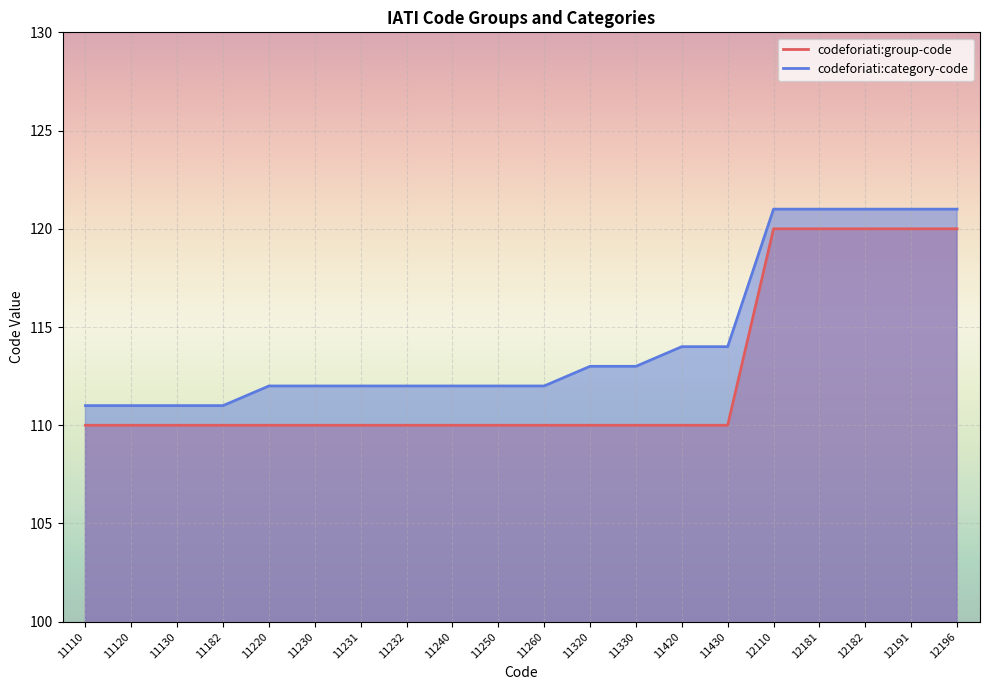

How many data points does each series have?

20